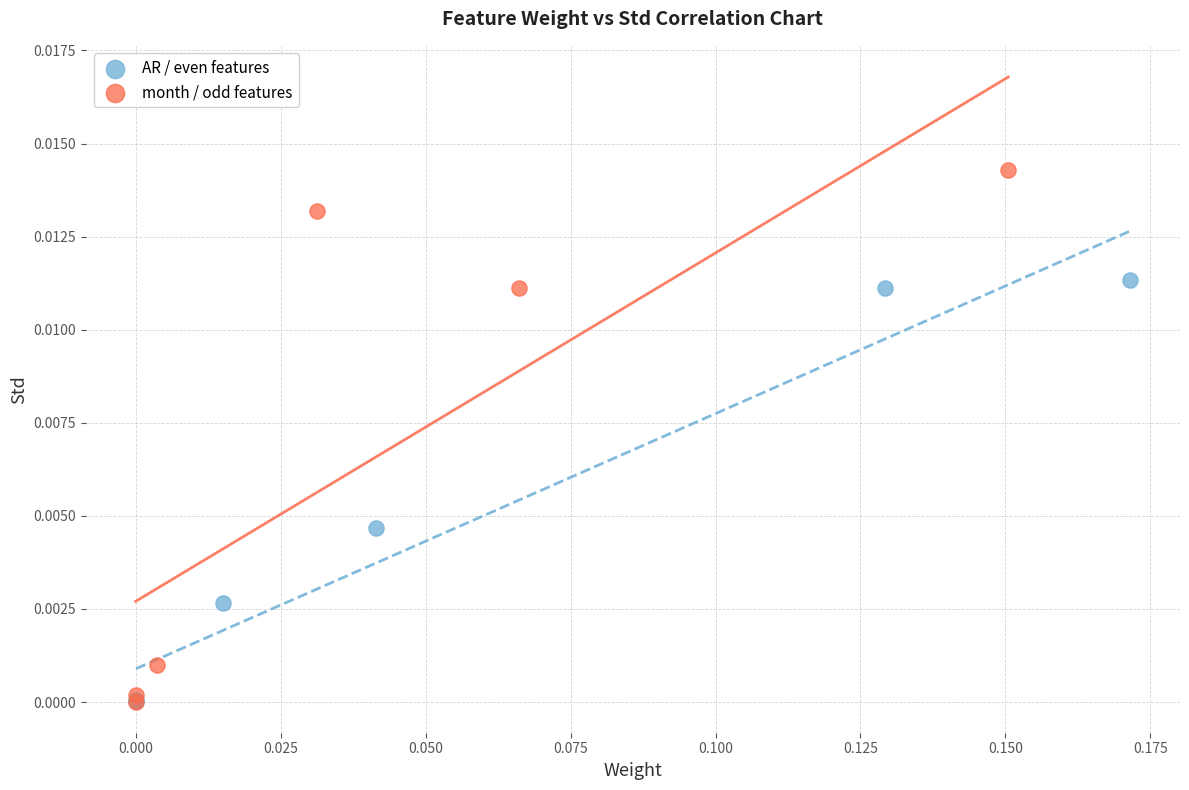

Which series reaches the maximum Y coordinate?

month / odd features